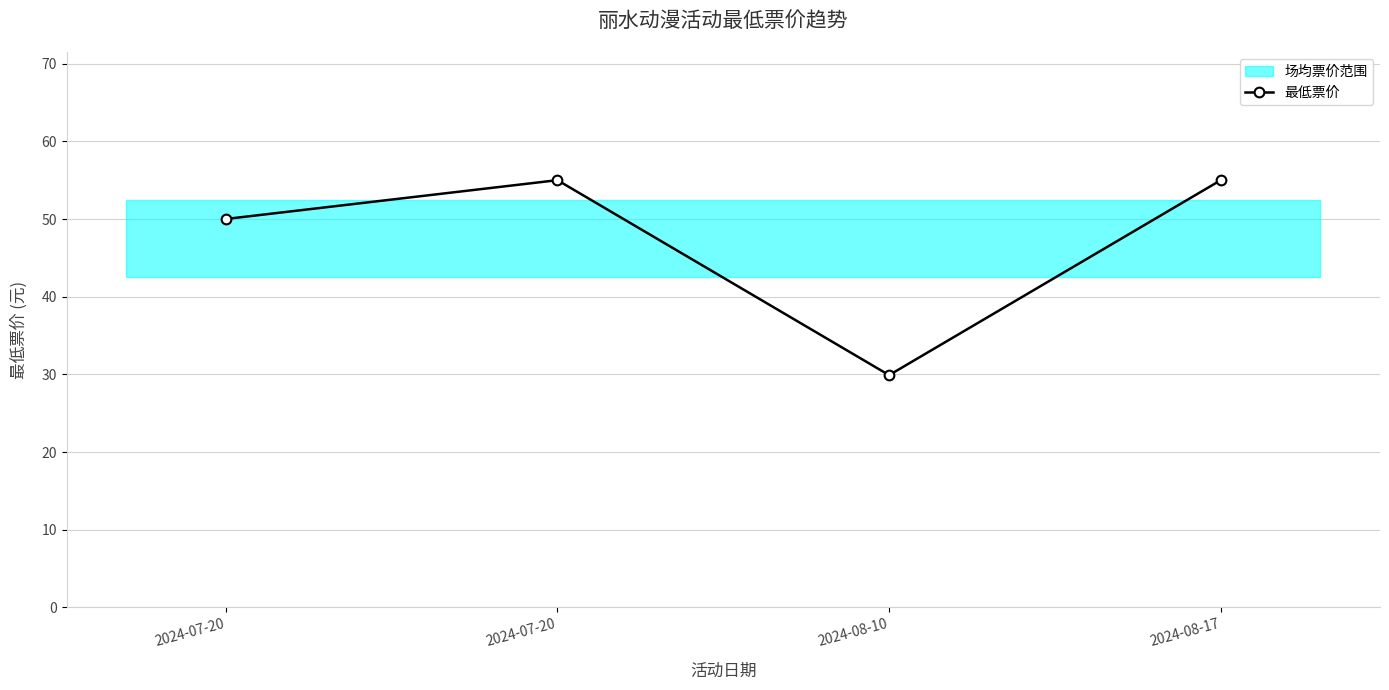

Count the values in the range 50 to 55.

3